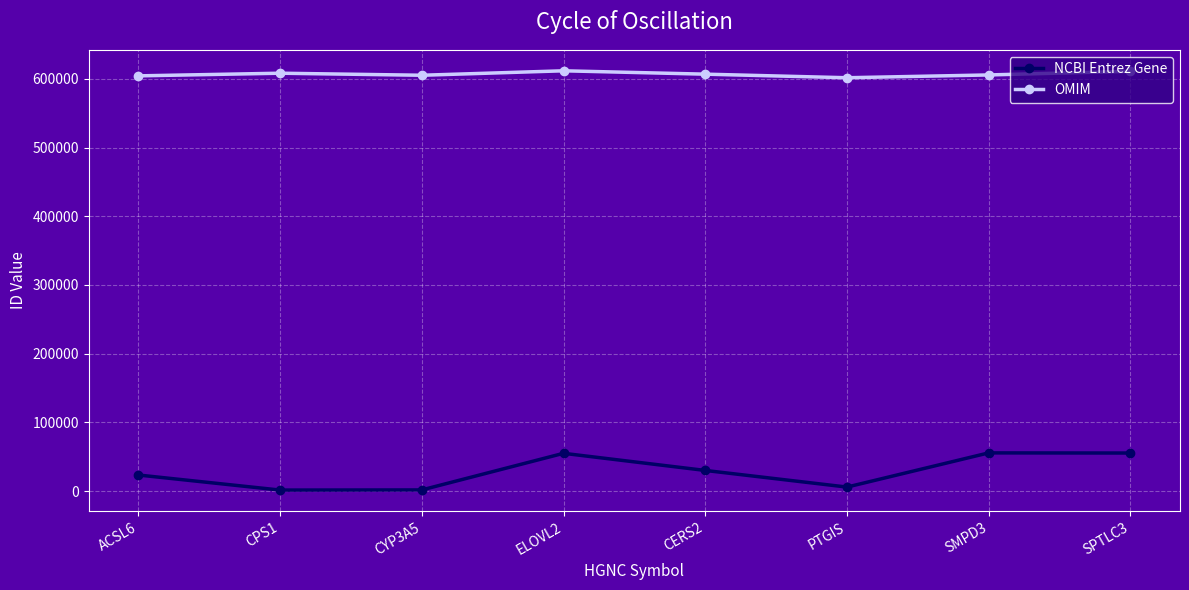

List the series in order of their peak value, highest first.

OMIM, NCBI Entrez Gene